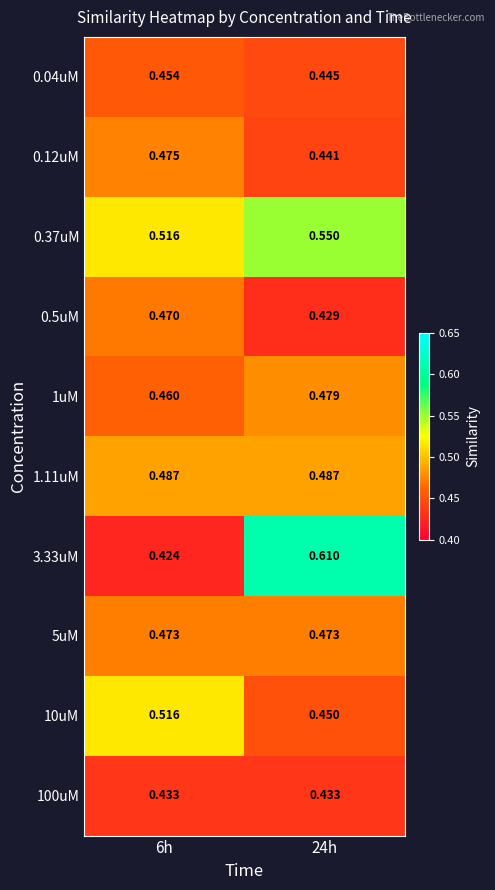

Is the value of 0.04uM at 6h greater than the value of 1.11uM at 6h?

No